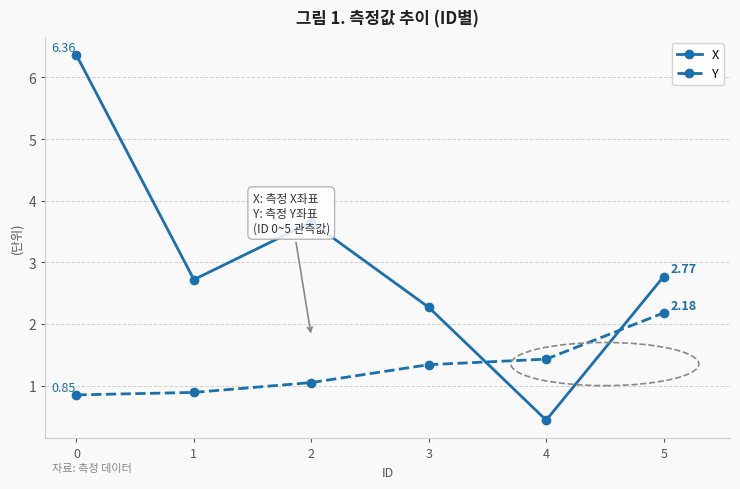

Between 0 and 4, which series saw the biggest shift?

X